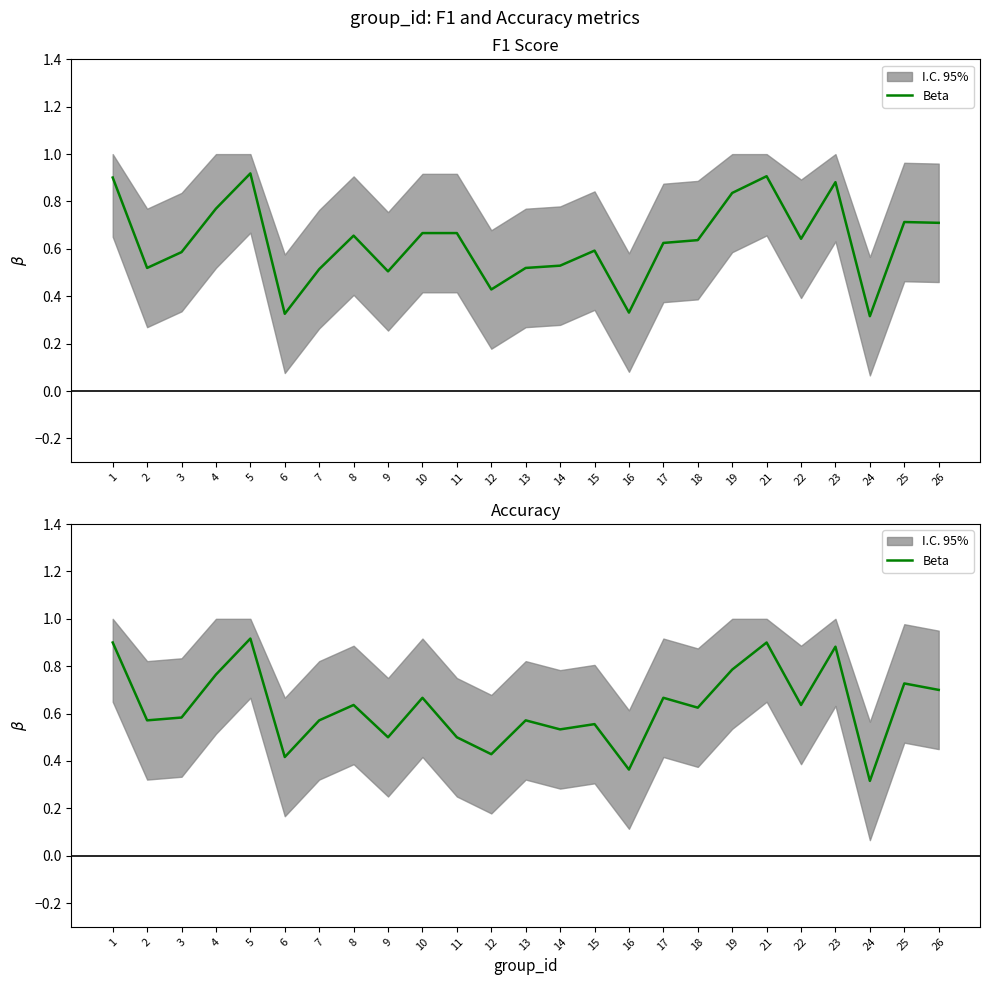

How many data points does each series have?

25